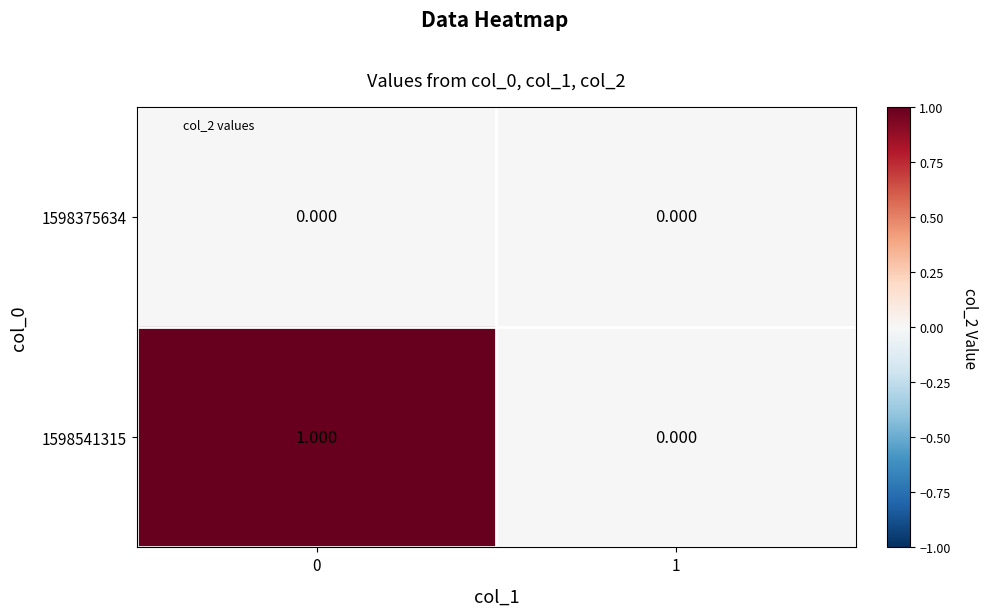

Rank the series at 0 from highest to lowest value.

1598541315, 1598375634